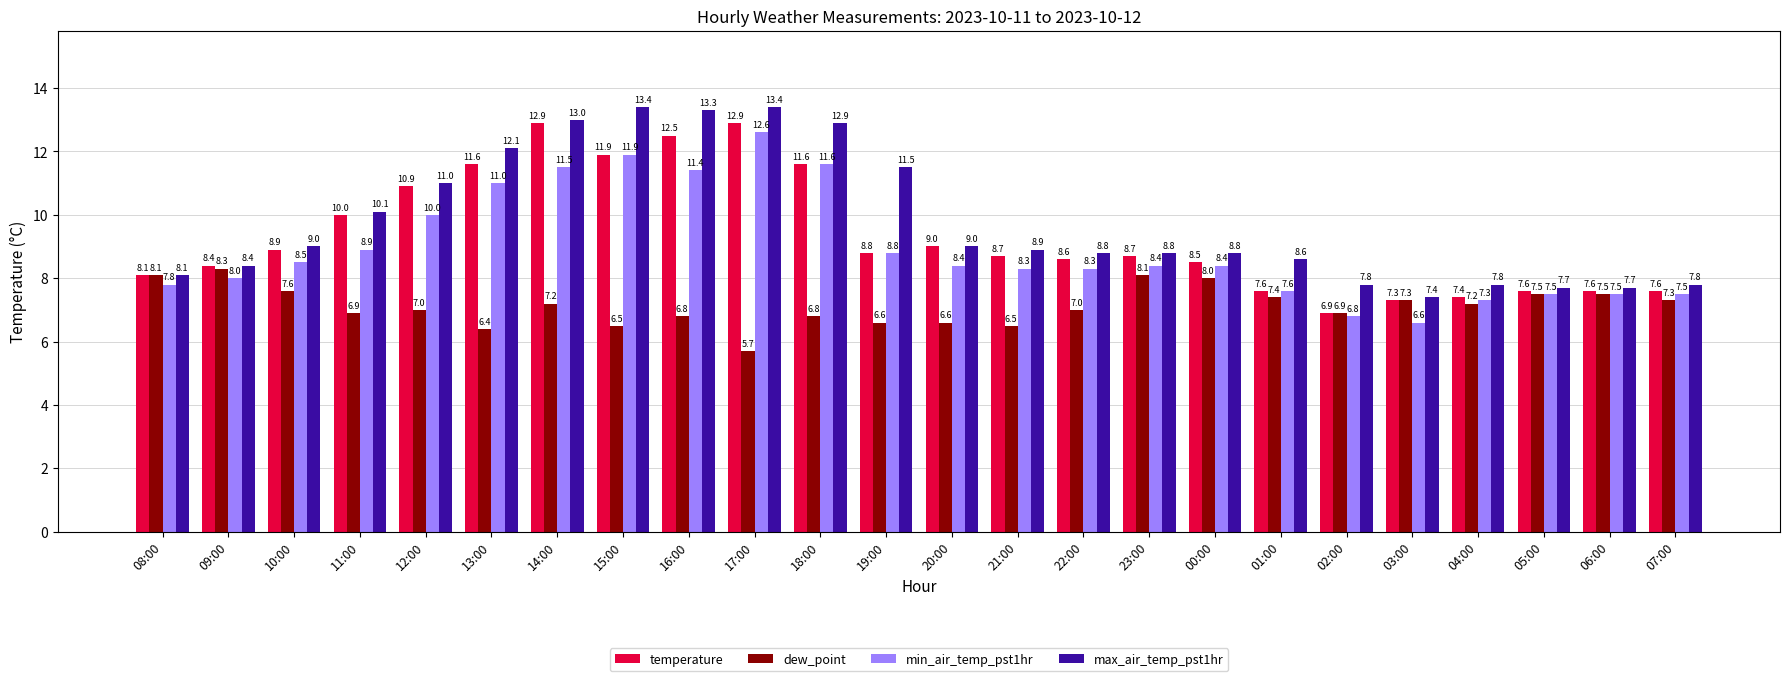

Are the bars horizontal?

No